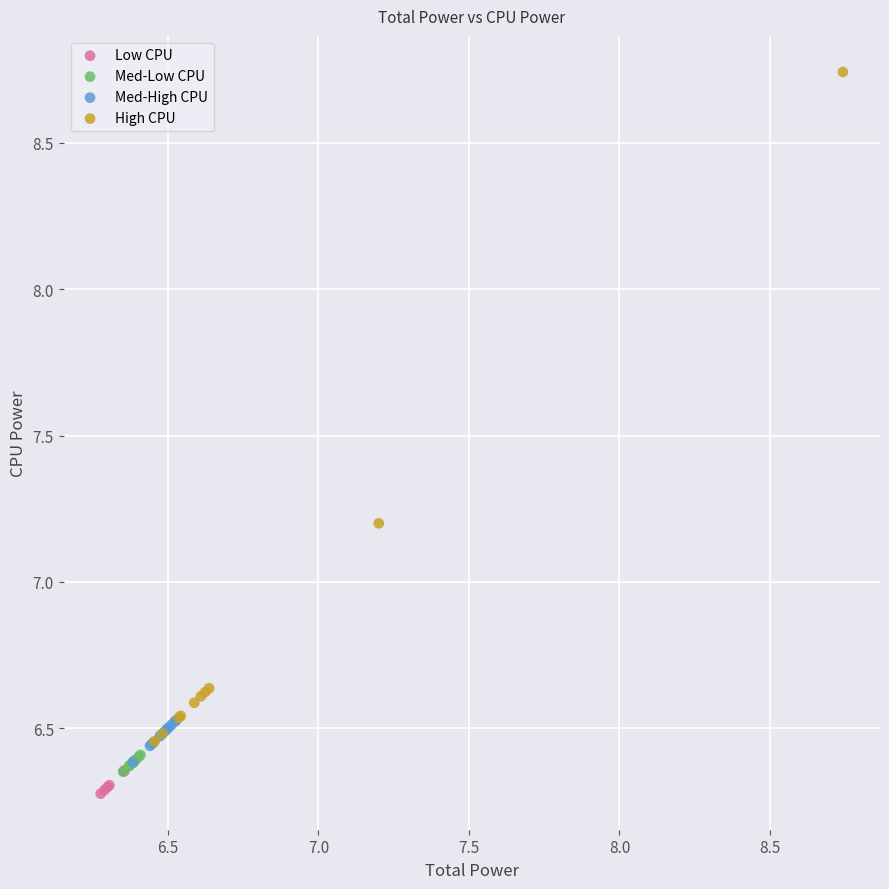

Which series contains the lowest Y value?

Low CPU